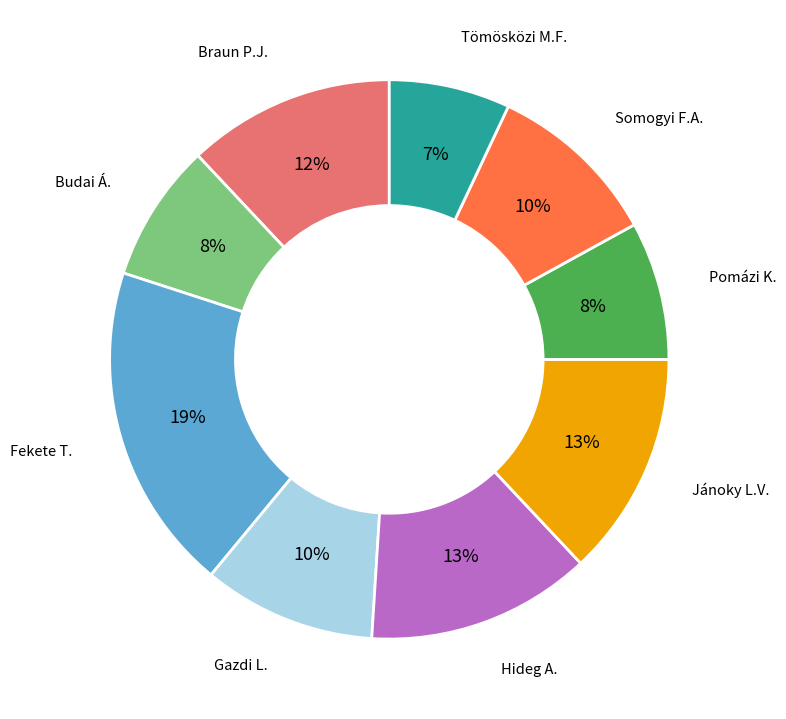

Does any single category account for the majority?

No